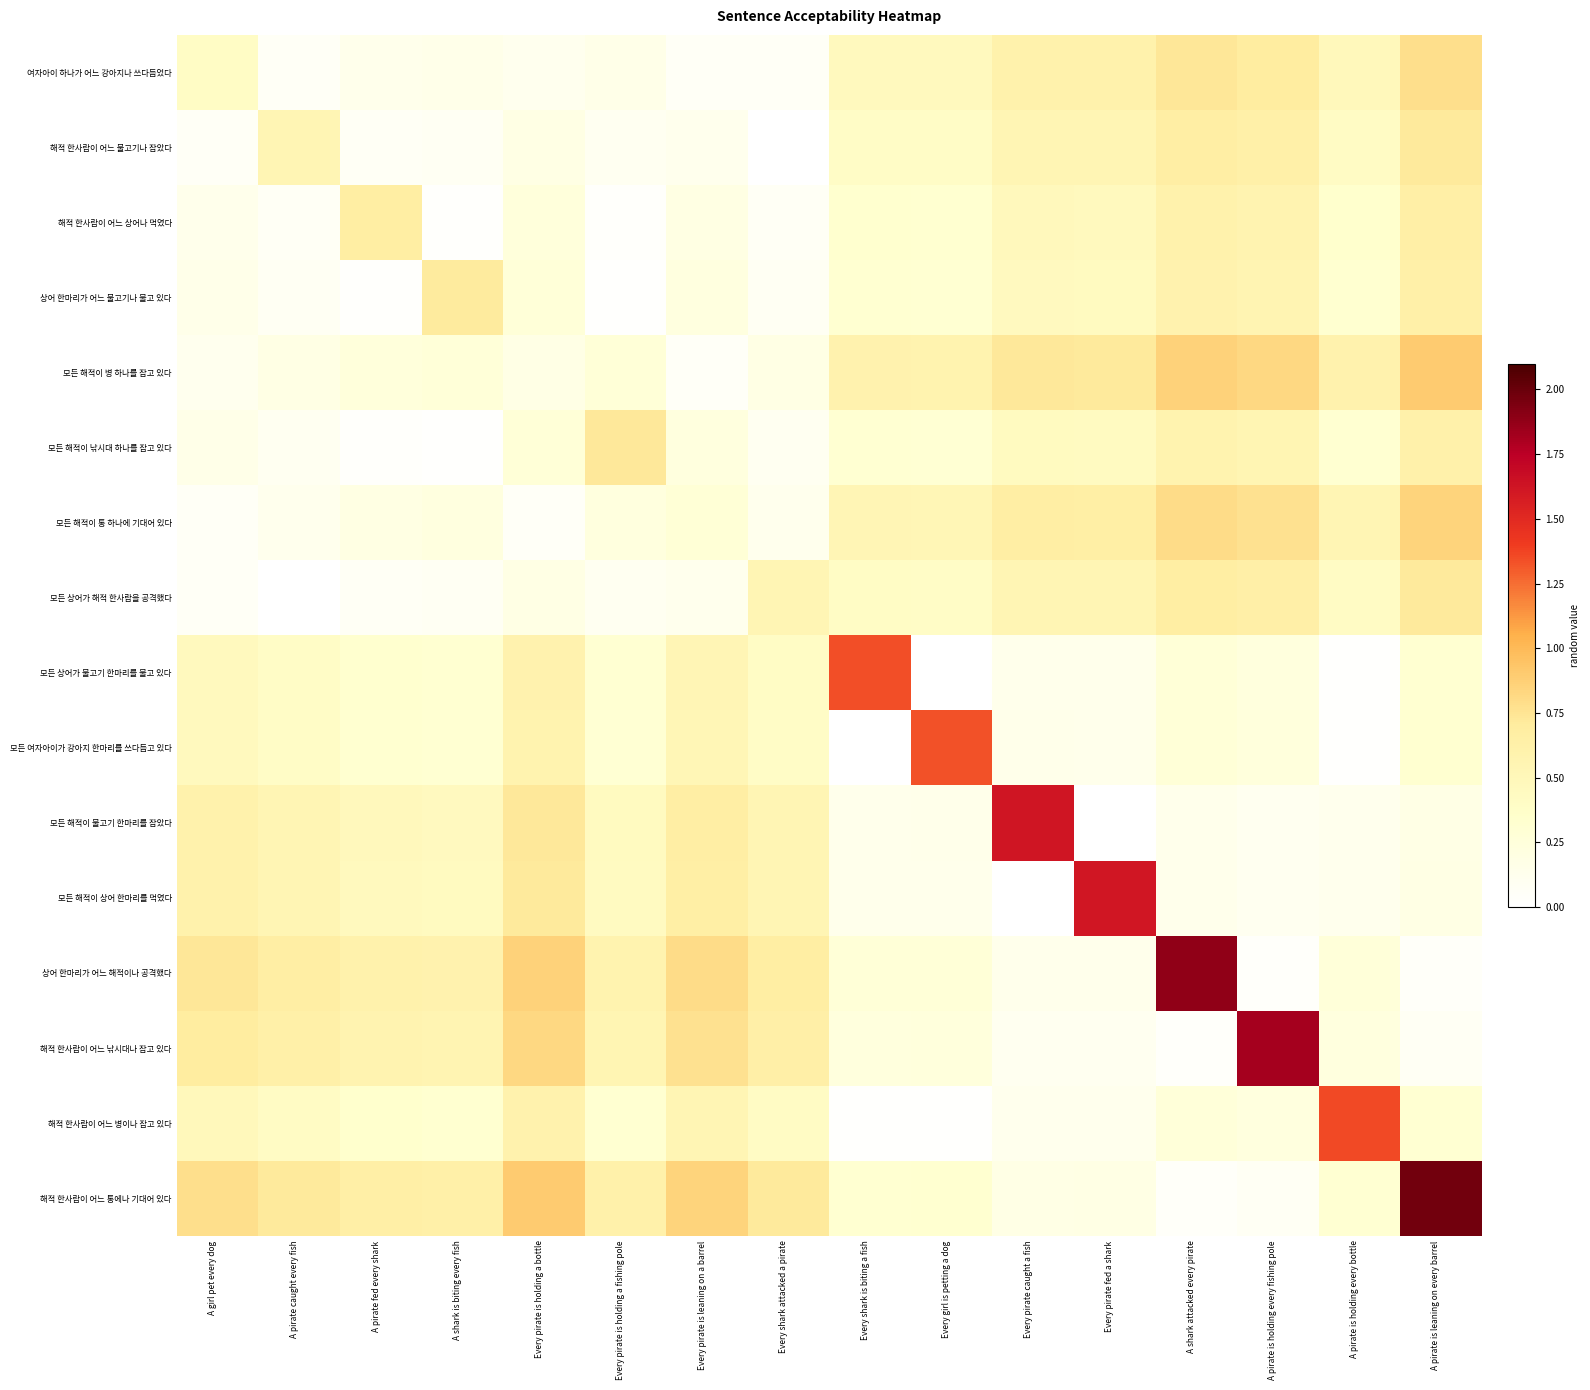

Reading left to right, list all the values displayed in this chart.

여자아이 하나가 어느 강아지나 쓰다듬었다: A girl pet every dog=0.4	A pirate caught every fish=0.1	A pirate fed every shark=0.1	A shark is biting every fish=0.2	Every pirate is holding a bottle=0.1	Every pirate is holding a fishing pole=0.2	Every pirate is leaning on a barrel=0.1	Every shark attacked a pirate=0.1	Every shark is biting a fish=0.5	Every girl is petting a dog=0.5	Every pirate caught a fish=0.6	Every pirate fed a shark=0.6	A shark attacked every pirate=0.7	A pirate is holding every fishing pole=0.7	A pirate is holding every bottle=0.5	A pirate is leaning on every barrel=0.8
해적 한사람이 어느 물고기나 잡았다: A girl pet every dog=0.1	A pirate caught every fish=0.5	A pirate fed every shark=0.1	A shark is biting every fish=0.1	Every pirate is holding a bottle=0.2	Every pirate is holding a fishing pole=0.1	Every pirate is leaning on a barrel=0.1	Every shark attacked a pirate=0.0	Every shark is biting a fish=0.4	Every girl is petting a dog=0.4	Every pirate caught a fish=0.5	Every pirate fed a shark=0.5	A shark attacked every pirate=0.7	A pirate is holding every fishing pole=0.6	A pirate is holding every bottle=0.4	A pirate is leaning on every barrel=0.7
해적 한사람이 어느 상어나 먹였다: A girl pet every dog=0.1	A pirate caught every fish=0.1	A pirate fed every shark=0.7	A shark is biting every fish=0.0	Every pirate is holding a bottle=0.3	Every pirate is holding a fishing pole=0.0	Every pirate is leaning on a barrel=0.2	Every shark attacked a pirate=0.1	Every shark is biting a fish=0.3	Every girl is petting a dog=0.3	Every pirate caught a fish=0.5	Every pirate fed a shark=0.5	A shark attacked every pirate=0.6	A pirate is holding every fishing pole=0.6	A pirate is holding every bottle=0.3	A pirate is leaning on every barrel=0.6
상어 한마리가 어느 물고기나 물고 있다: A girl pet every dog=0.2	A pirate caught every fish=0.1	A pirate fed every shark=0.0	A shark is biting every fish=0.7	Every pirate is holding a bottle=0.3	Every pirate is holding a fishing pole=0.0	Every pirate is leaning on a barrel=0.2	Every shark attacked a pirate=0.1	Every shark is biting a fish=0.3	Every girl is petting a dog=0.3	Every pirate caught a fish=0.5	Every pirate fed a shark=0.4	A shark attacked every pirate=0.6	A pirate is holding every fishing pole=0.6	A pirate is holding every bottle=0.3	A pirate is leaning on every barrel=0.6
모든 해적이 병 하나를 잡고 있다: A girl pet every dog=0.1	A pirate caught every fish=0.2	A pirate fed every shark=0.3	A shark is biting every fish=0.3	Every pirate is holding a bottle=0.2	Every pirate is holding a fishing pole=0.3	Every pirate is leaning on a barrel=0.1	Every shark attacked a pirate=0.2	Every shark is biting a fish=0.6	Every girl is petting a dog=0.6	Every pirate caught a fish=0.7	Every pirate fed a shark=0.7	A shark attacked every pirate=0.9	A pirate is holding every fishing pole=0.8	A pirate is holding every bottle=0.6	A pirate is leaning on every barrel=0.9
모든 해적이 낚시대 하나를 잡고 있다: A girl pet every dog=0.2	A pirate caught every fish=0.1	A pirate fed every shark=0.0	A shark is biting every fish=0.0	Every pirate is holding a bottle=0.3	Every pirate is holding a fishing pole=0.7	Every pirate is leaning on a barrel=0.2	Every shark attacked a pirate=0.1	Every shark is biting a fish=0.3	Every girl is petting a dog=0.3	Every pirate caught a fish=0.4	Every pirate fed a shark=0.4	A shark attacked every pirate=0.6	A pirate is holding every fishing pole=0.5	A pirate is holding every bottle=0.3	A pirate is leaning on every barrel=0.6
모든 해적이 통 하나에 기대어 있다: A girl pet every dog=0.1	A pirate caught every fish=0.1	A pirate fed every shark=0.2	A shark is biting every fish=0.2	Every pirate is holding a bottle=0.1	Every pirate is holding a fishing pole=0.2	Every pirate is leaning on a barrel=0.3	Every shark attacked a pirate=0.1	Every shark is biting a fish=0.5	Every girl is petting a dog=0.5	Every pirate caught a fish=0.7	Every pirate fed a shark=0.7	A shark attacked every pirate=0.8	A pirate is holding every fishing pole=0.8	A pirate is holding every bottle=0.5	A pirate is leaning on every barrel=0.8
모든 상어가 해적 한사람을 공격했다: A girl pet every dog=0.1	A pirate caught every fish=0.0	A pirate fed every shark=0.1	A shark is biting every fish=0.1	Every pirate is holding a bottle=0.2	Every pirate is holding a fishing pole=0.1	Every pirate is leaning on a barrel=0.1	Every shark attacked a pirate=0.5	Every shark is biting a fish=0.4	Every girl is petting a dog=0.4	Every pirate caught a fish=0.5	Every pirate fed a shark=0.5	A shark attacked every pirate=0.7	A pirate is holding every fishing pole=0.6	A pirate is holding every bottle=0.4	A pirate is leaning on every barrel=0.7
모든 상어가 물고기 한마리를 물고 있다: A girl pet every dog=0.5	A pirate caught every fish=0.4	A pirate fed every shark=0.3	A shark is biting every fish=0.3	Every pirate is holding a bottle=0.6	Every pirate is holding a fishing pole=0.3	Every pirate is leaning on a barrel=0.5	Every shark attacked a pirate=0.4	Every shark is biting a fish=1.3	Every girl is petting a dog=0.0	Every pirate caught a fish=0.1	Every pirate fed a shark=0.1	A shark attacked every pirate=0.3	A pirate is holding every fishing pole=0.2	A pirate is holding every bottle=0.0	A pirate is leaning on every barrel=0.3
모든 여자아이가 강아지 한마리를 쓰다듬고 있다: A girl pet every dog=0.5	A pirate caught every fish=0.4	A pirate fed every shark=0.3	A shark is biting every fish=0.3	Every pirate is holding a bottle=0.6	Every pirate is holding a fishing pole=0.3	Every pirate is leaning on a barrel=0.5	Every shark attacked a pirate=0.4	Every shark is biting a fish=0.0	Every girl is petting a dog=1.3	Every pirate caught a fish=0.1	Every pirate fed a shark=0.1	A shark attacked every pirate=0.3	A pirate is holding every fishing pole=0.2	A pirate is holding every bottle=0.0	A pirate is leaning on every barrel=0.3
모든 해적이 물고기 한마리를 잡았다: A girl pet every dog=0.6	A pirate caught every fish=0.5	A pirate fed every shark=0.5	A shark is biting every fish=0.5	Every pirate is holding a bottle=0.7	Every pirate is holding a fishing pole=0.4	Every pirate is leaning on a barrel=0.7	Every shark attacked a pirate=0.5	Every shark is biting a fish=0.1	Every girl is petting a dog=0.1	Every pirate caught a fish=1.6	Every pirate fed a shark=0.0	A shark attacked every pirate=0.1	A pirate is holding every fishing pole=0.1	A pirate is holding every bottle=0.1	A pirate is leaning on every barrel=0.2
모든 해적이 상어 한마리를 먹였다: A girl pet every dog=0.6	A pirate caught every fish=0.5	A pirate fed every shark=0.5	A shark is biting every fish=0.4	Every pirate is holding a bottle=0.7	Every pirate is holding a fishing pole=0.4	Every pirate is leaning on a barrel=0.7	Every shark attacked a pirate=0.5	Every shark is biting a fish=0.1	Every girl is petting a dog=0.1	Every pirate caught a fish=0.0	Every pirate fed a shark=1.6	A shark attacked every pirate=0.1	A pirate is holding every fishing pole=0.1	A pirate is holding every bottle=0.1	A pirate is leaning on every barrel=0.2
상어 한마리가 어느 해적이나 공격했다: A girl pet every dog=0.7	A pirate caught every fish=0.7	A pirate fed every shark=0.6	A shark is biting every fish=0.6	Every pirate is holding a bottle=0.9	Every pirate is holding a fishing pole=0.6	Every pirate is leaning on a barrel=0.8	Every shark attacked a pirate=0.7	Every shark is biting a fish=0.3	Every girl is petting a dog=0.3	Every pirate caught a fish=0.1	Every pirate fed a shark=0.1	A shark attacked every pirate=1.9	A pirate is holding every fishing pole=0.0	A pirate is holding every bottle=0.3	A pirate is leaning on every barrel=0.0
해적 한사람이 어느 낚시대나 잡고 있다: A girl pet every dog=0.7	A pirate caught every fish=0.6	A pirate fed every shark=0.6	A shark is biting every fish=0.6	Every pirate is holding a bottle=0.8	Every pirate is holding a fishing pole=0.5	Every pirate is leaning on a barrel=0.8	Every shark attacked a pirate=0.6	Every shark is biting a fish=0.2	Every girl is petting a dog=0.2	Every pirate caught a fish=0.1	Every pirate fed a shark=0.1	A shark attacked every pirate=0.0	A pirate is holding every fishing pole=1.8	A pirate is holding every bottle=0.2	A pirate is leaning on every barrel=0.1
해적 한사람이 어느 병이나 잡고 있다: A girl pet every dog=0.5	A pirate caught every fish=0.4	A pirate fed every shark=0.3	A shark is biting every fish=0.3	Every pirate is holding a bottle=0.6	Every pirate is holding a fishing pole=0.3	Every pirate is leaning on a barrel=0.5	Every shark attacked a pirate=0.4	Every shark is biting a fish=0.0	Every girl is petting a dog=0.0	Every pirate caught a fish=0.1	Every pirate fed a shark=0.1	A shark attacked every pirate=0.3	A pirate is holding every fishing pole=0.2	A pirate is holding every bottle=1.4	A pirate is leaning on every barrel=0.3
해적 한사람이 어느 통에나 기대어 있다: A girl pet every dog=0.8	A pirate caught every fish=0.7	A pirate fed every shark=0.6	A shark is biting every fish=0.6	Every pirate is holding a bottle=0.9	Every pirate is holding a fishing pole=0.6	Every pirate is leaning on a barrel=0.8	Every shark attacked a pirate=0.7	Every shark is biting a fish=0.3	Every girl is petting a dog=0.3	Every pirate caught a fish=0.2	Every pirate fed a shark=0.2	A shark attacked every pirate=0.0	A pirate is holding every fishing pole=0.1	A pirate is holding every bottle=0.3	A pirate is leaning on every barrel=2.0